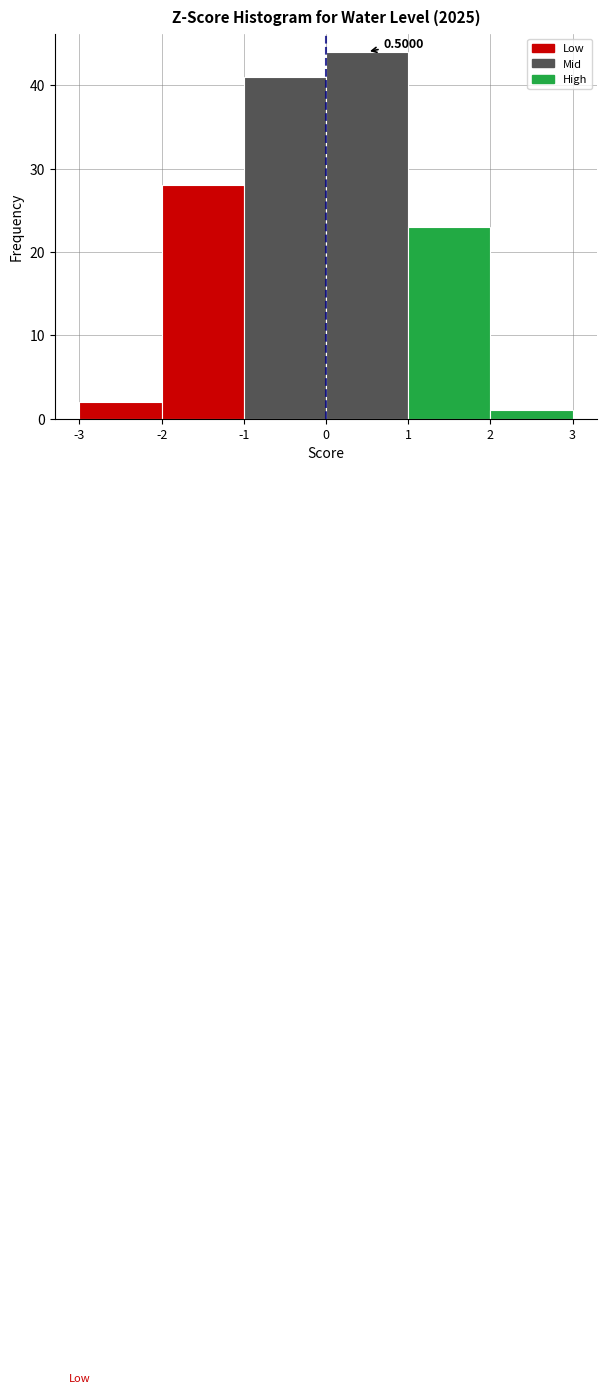

Over which range of the x-axis is the bar tallest?

0 to 1